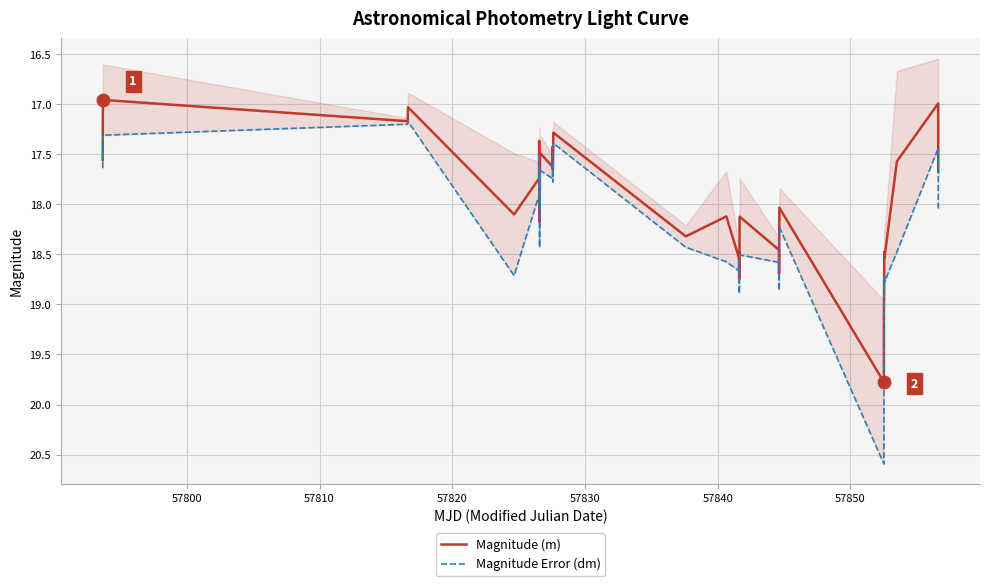

What is the maximum value for Magnitude (m)?

19.8